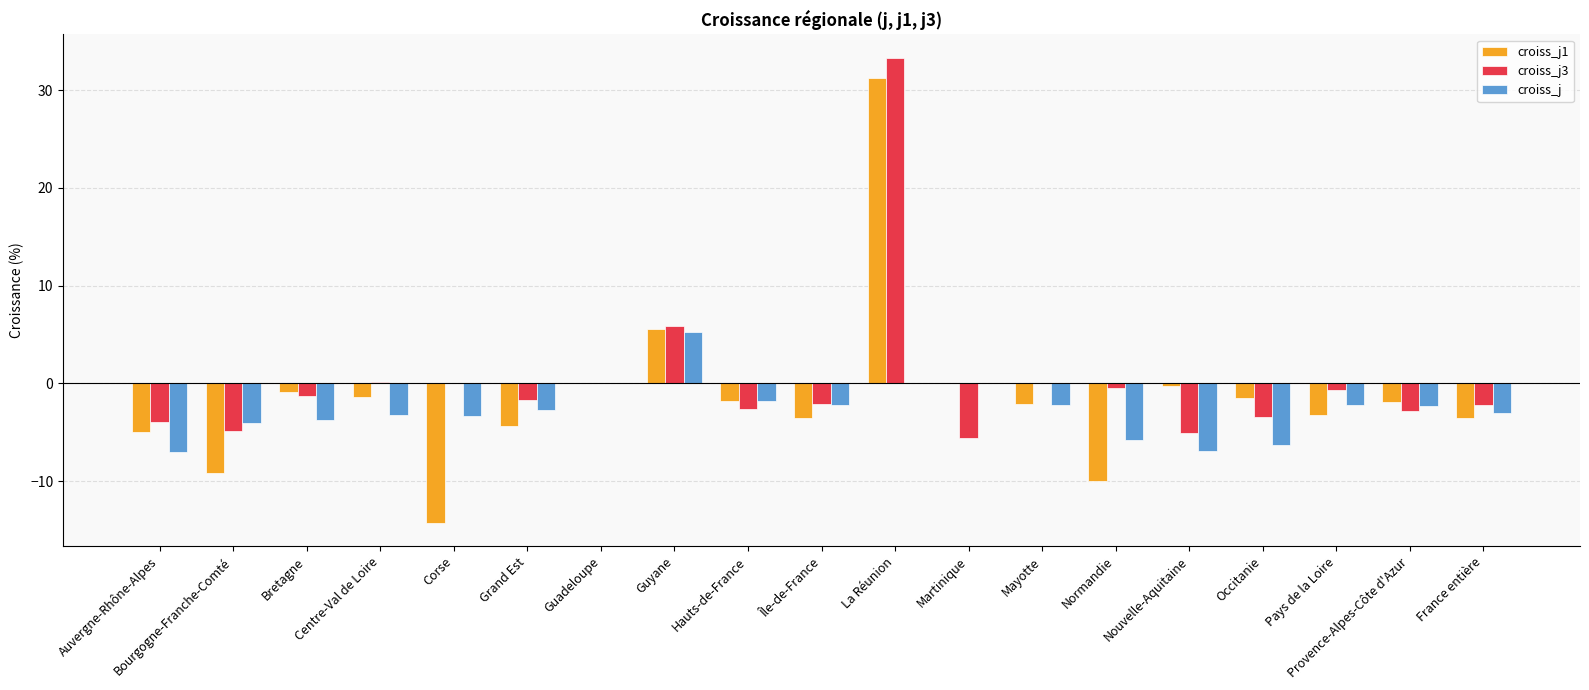

What is the maximum value shown in the chart?

33.3